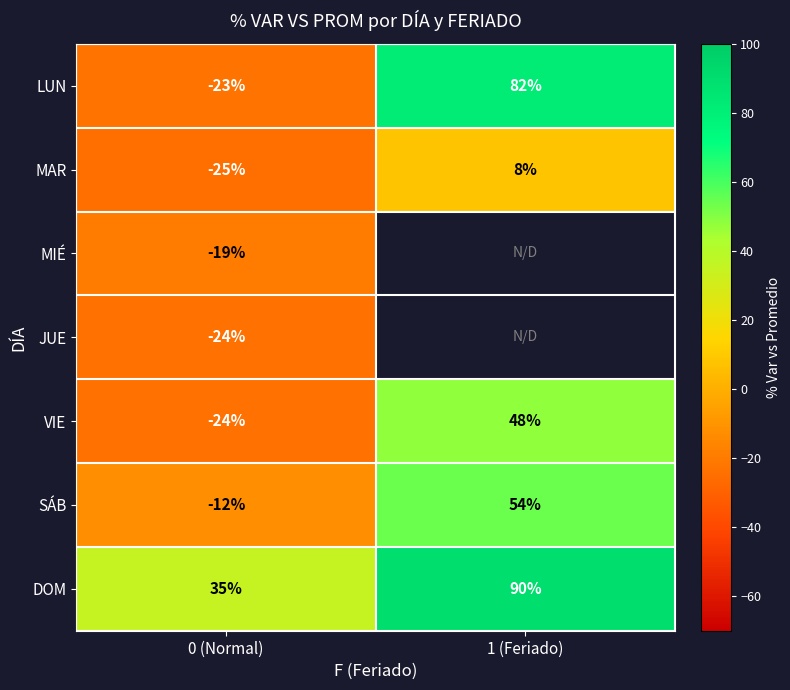

What value does the MAR series have at 0 (Normal)?

-25.0